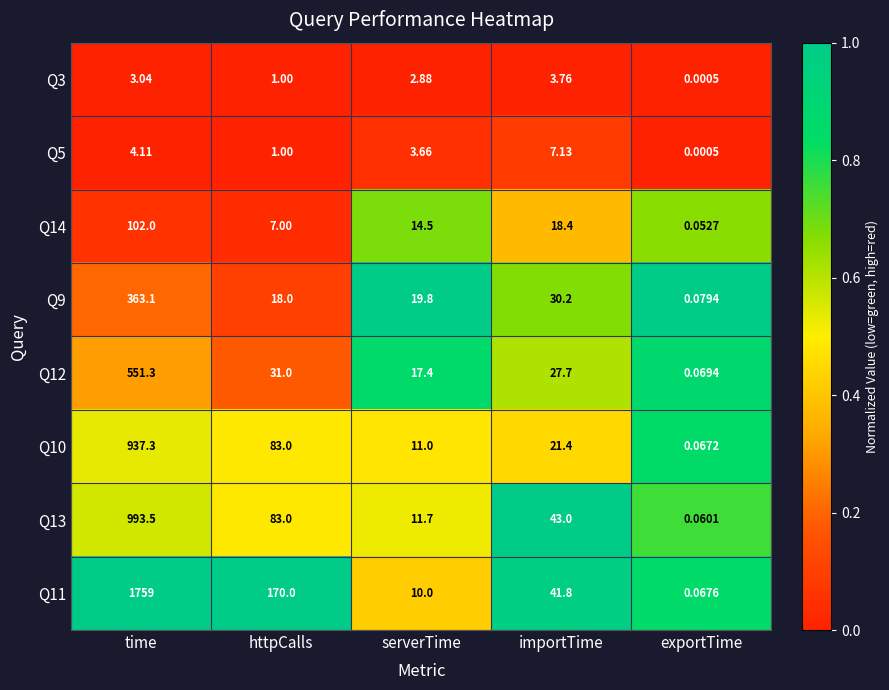

Where is Q12 nearest to the value 275?

httpCalls